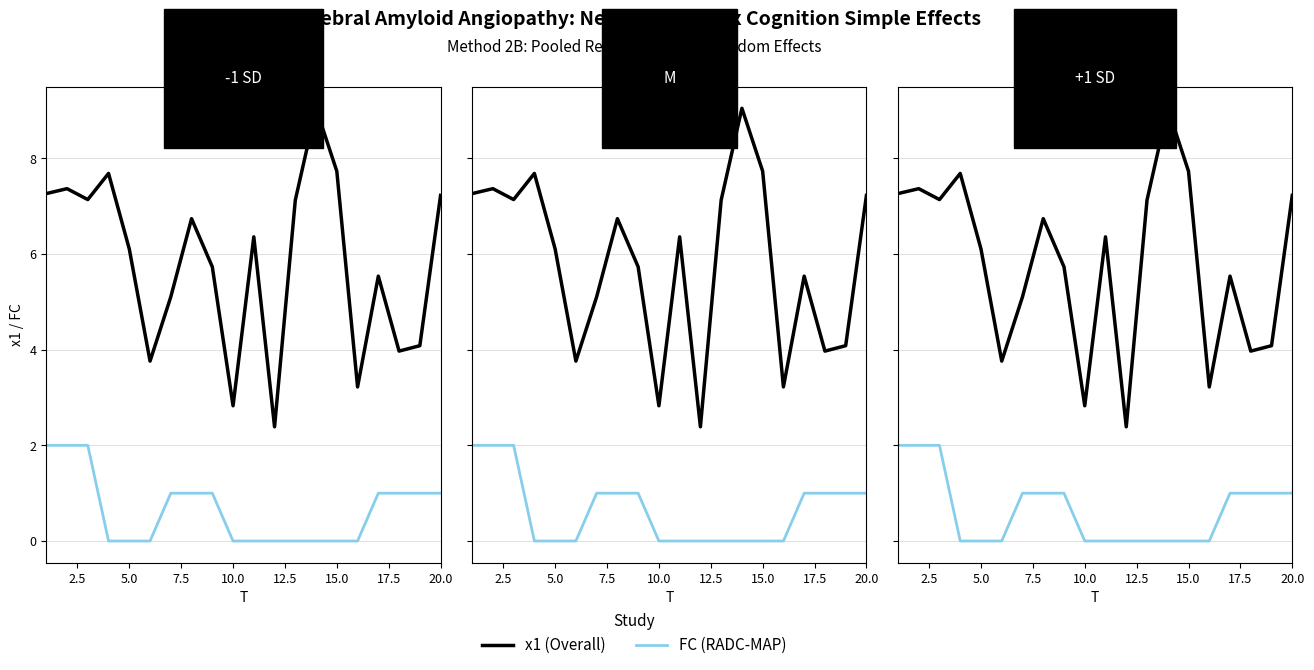

Is the value of FC (RADC-MAP) at 13 greater than the value of x1 (Overall) at 10.0?

No